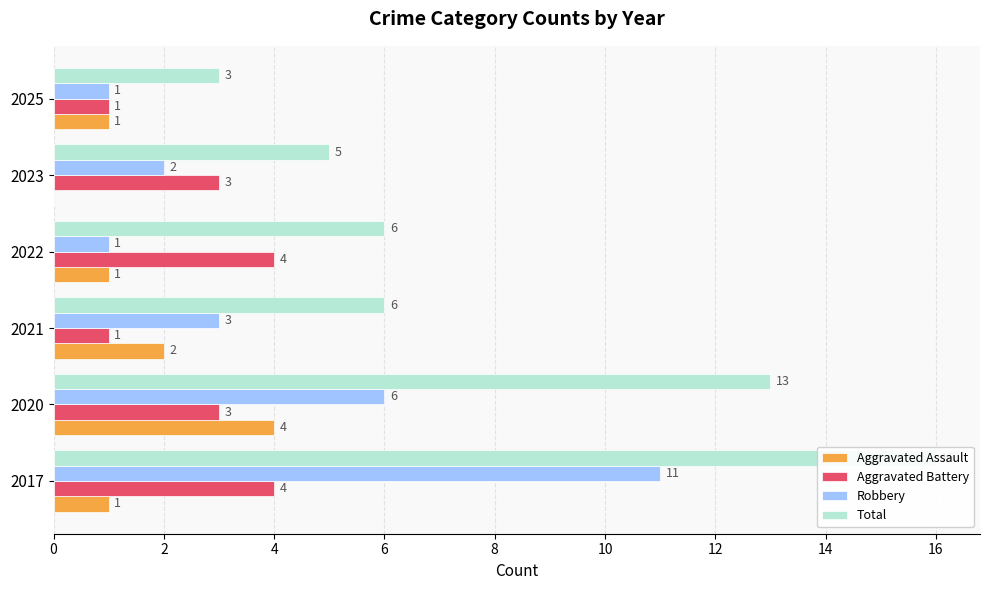

How many groups of bars are there?

6